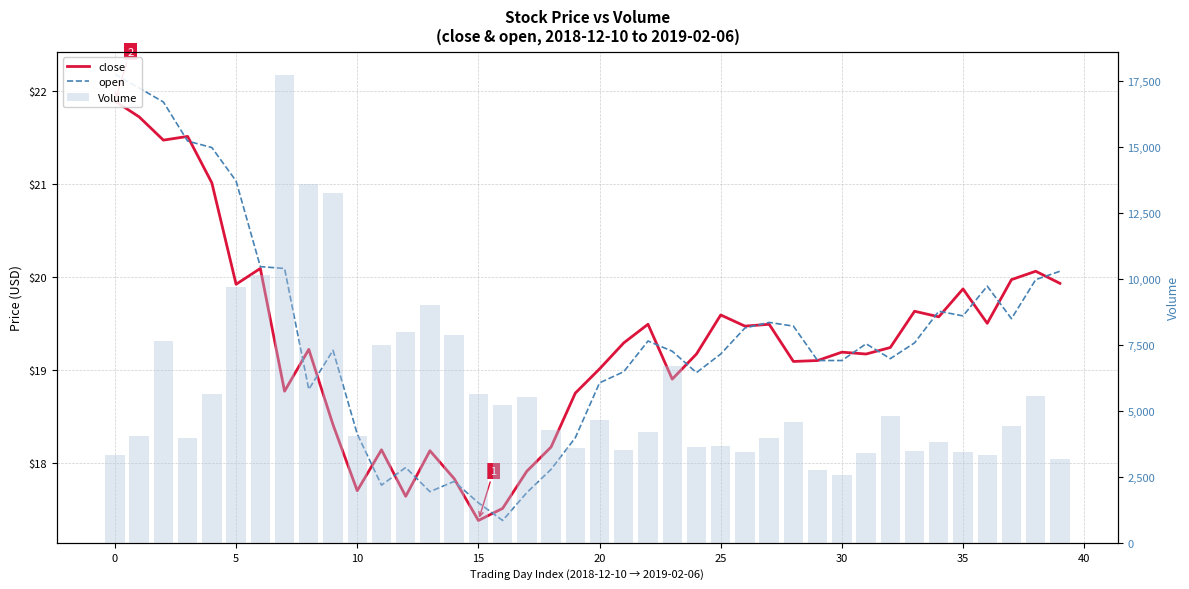

The open series shows 19.3 at 33. True or false?

True